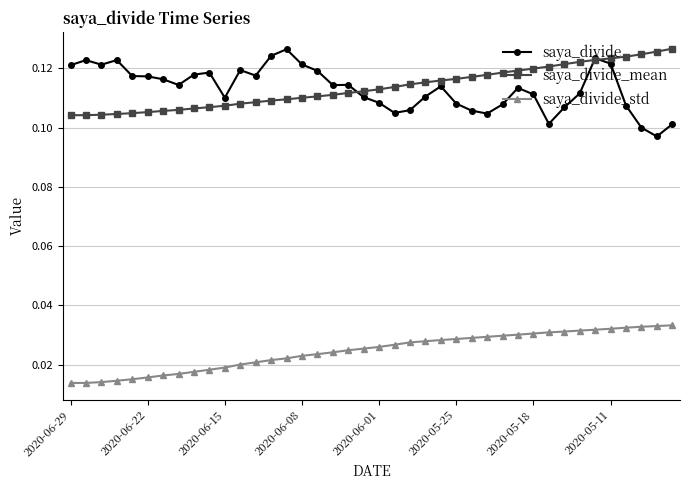

Count the saya_divide values in the range 0 to 1.

40